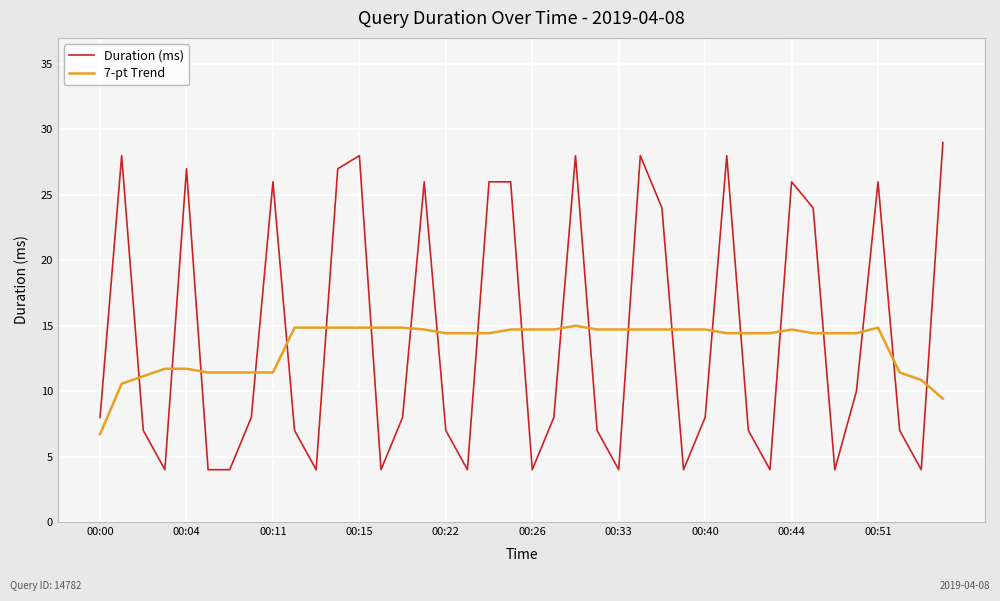

At how many categories does at least one series exceed 20?

16